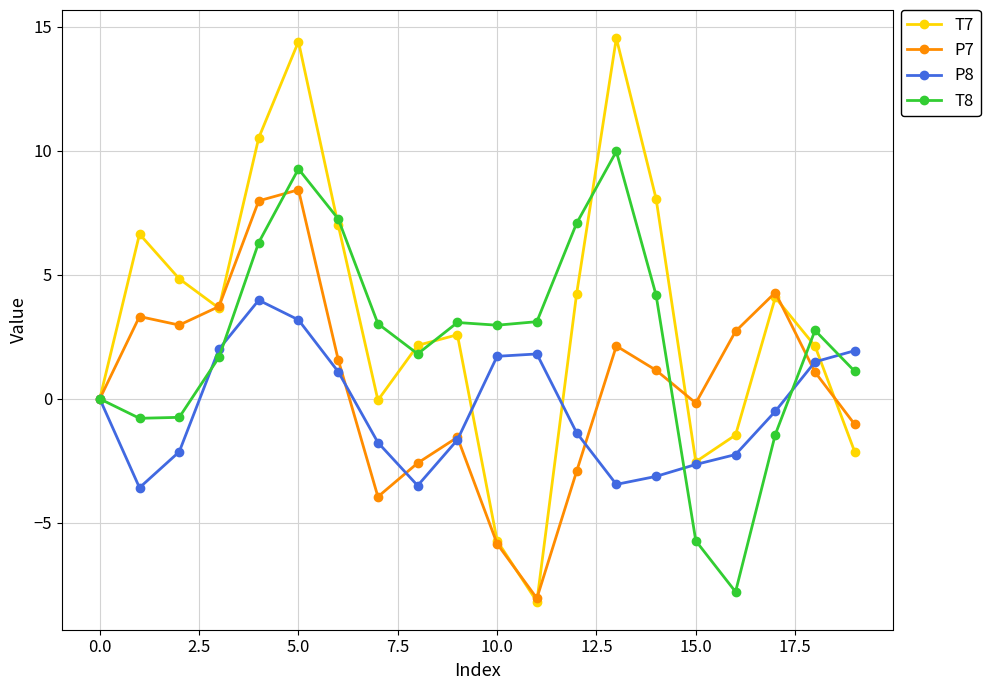

What is the sum of all T7 values?

64.8